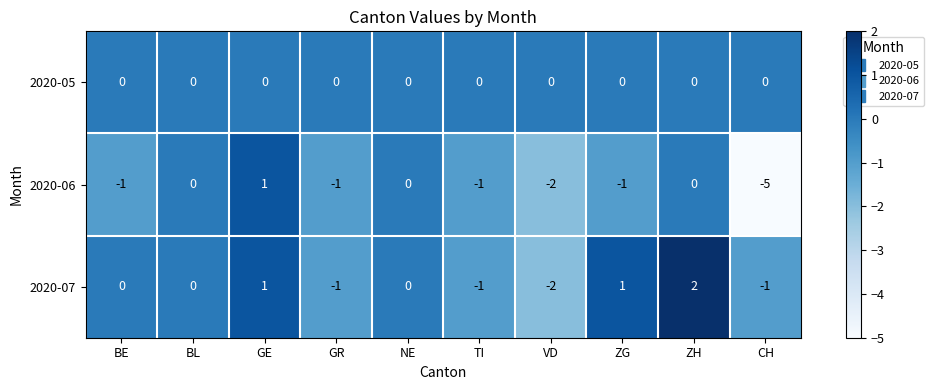

How many values in the 2020-06 series exceed -1?

4